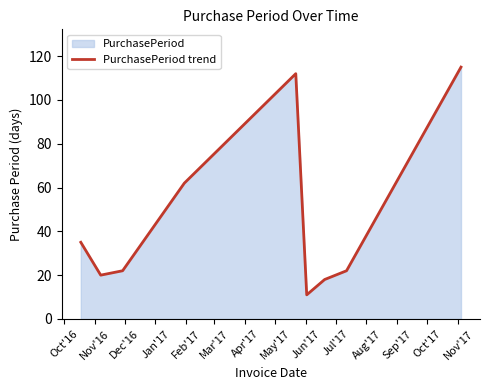

What is the smallest value displayed?

11